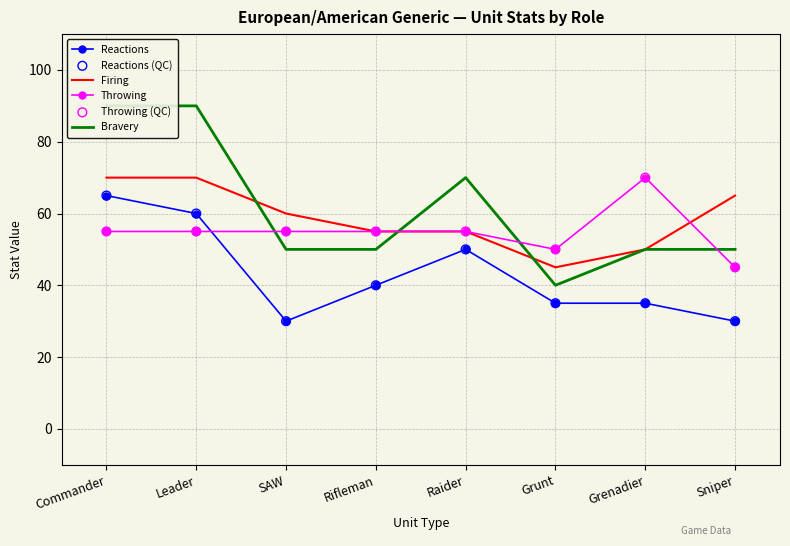

At how many categories does at least one series exceed 31?

8